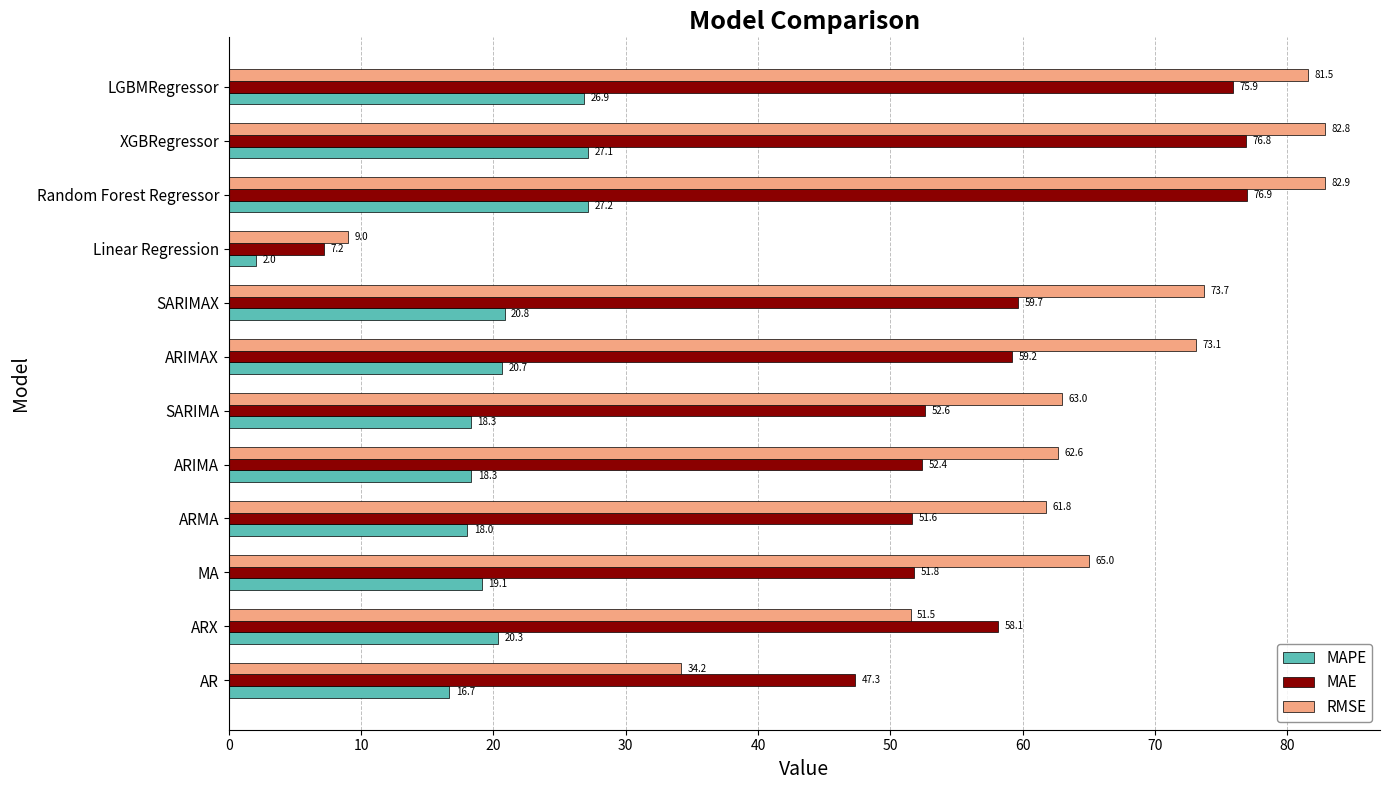

Which series has the largest range (max minus min)?

RMSE